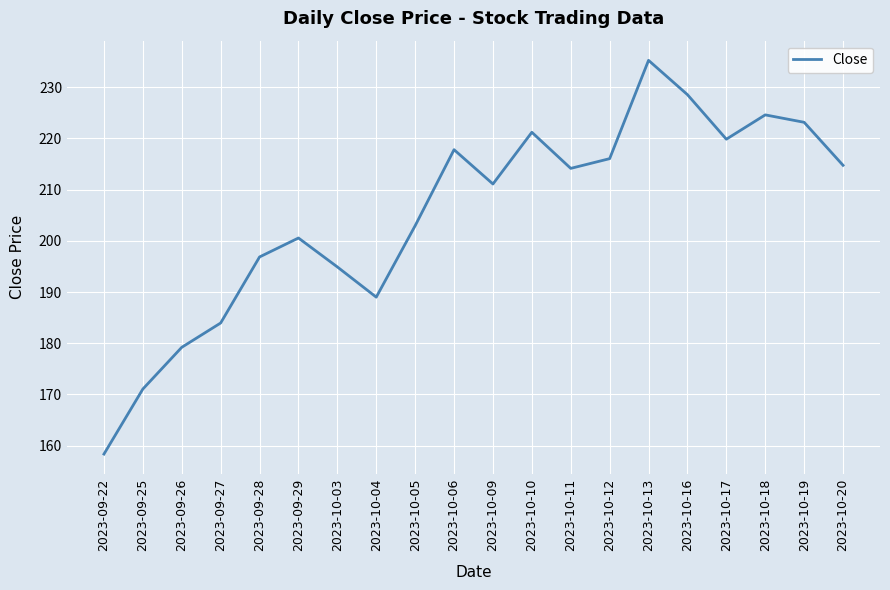

How many interior local valleys (lower than both neighbors) does the data have?

4